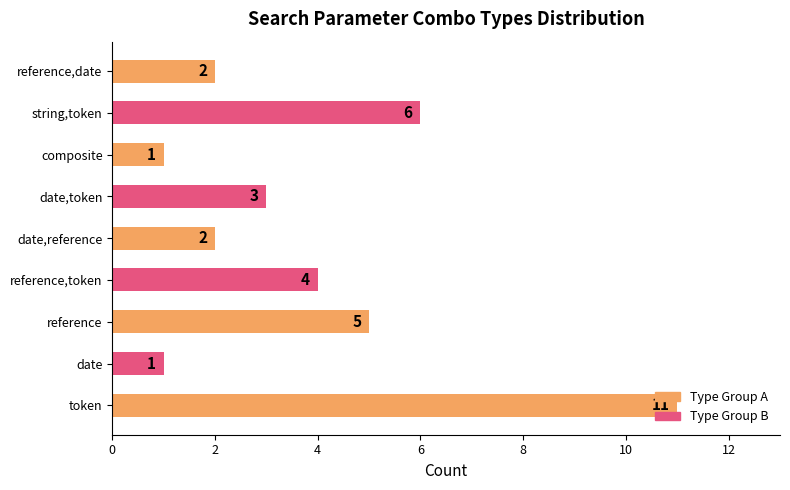

What is the sum of all values?

35